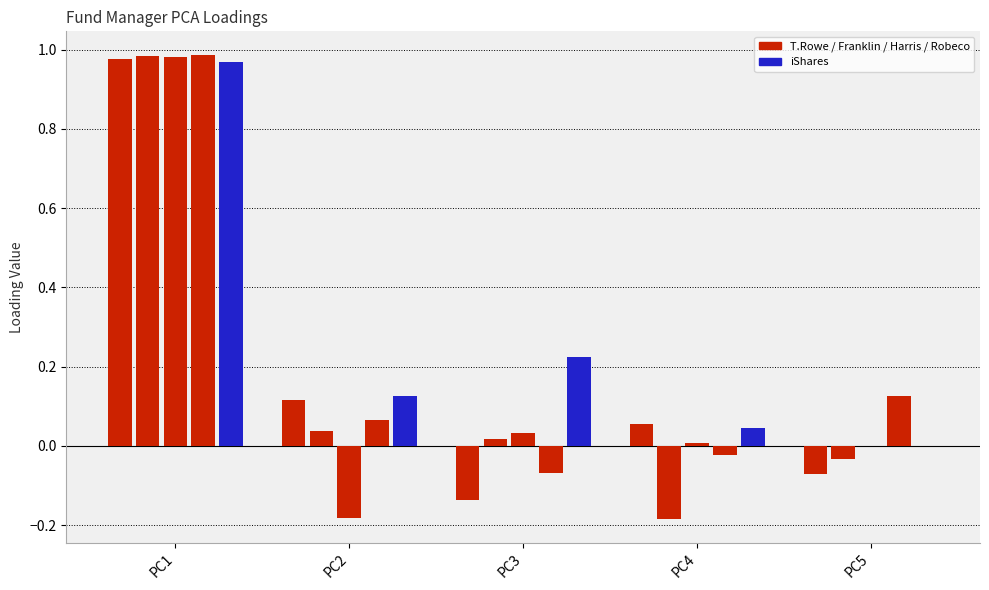

How many data points does each series have?

5